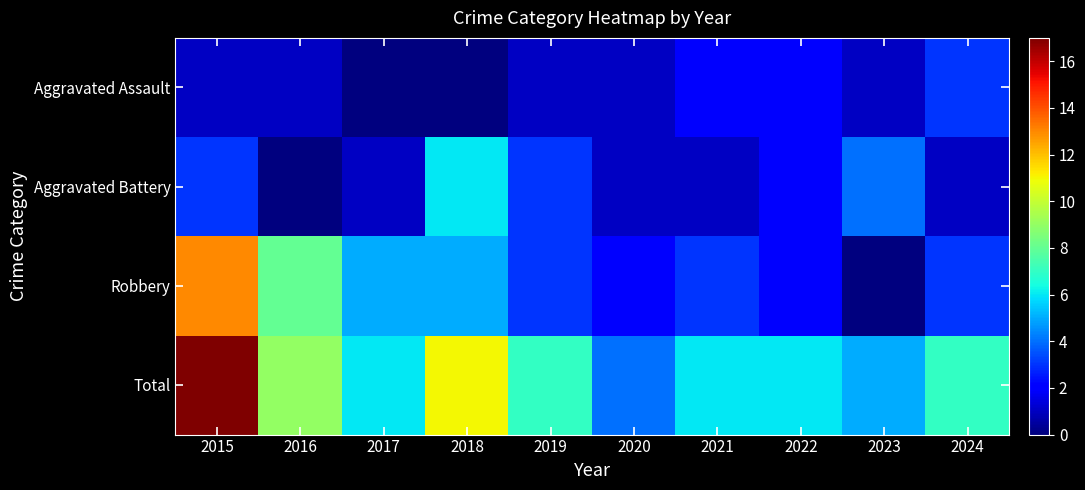

Which series changed the most between 2015 and 2018?

Robbery